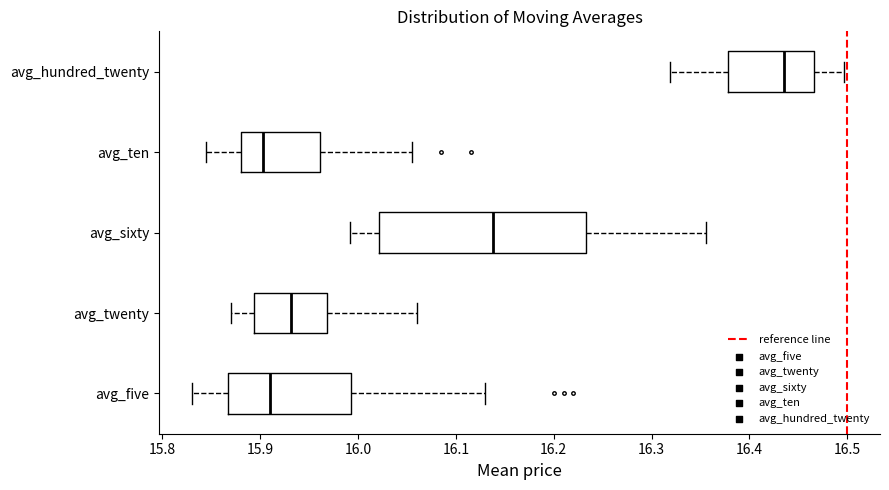

Reading bottom to top, transcribe this box plot: for each box, give where its median line is, the range the box spans, and where its two whiskers end, as read against the x-axis. The values are not printed on the chart, so give them approximately, as read against the axis.

avg_five: median 15.91, box 15.87 to 15.99, whiskers 15.83 to 16.13
avg_twenty: median 15.93, box 15.89 to 15.97, whiskers 15.87 to 16.06
avg_sixty: median 16.14, box 16.02 to 16.23, whiskers 15.99 to 16.36
avg_ten: median 15.90, box 15.88 to 15.96, whiskers 15.85 to 16.06
avg_hundred_twenty: median 16.44, box 16.38 to 16.47, whiskers 16.32 to 16.50